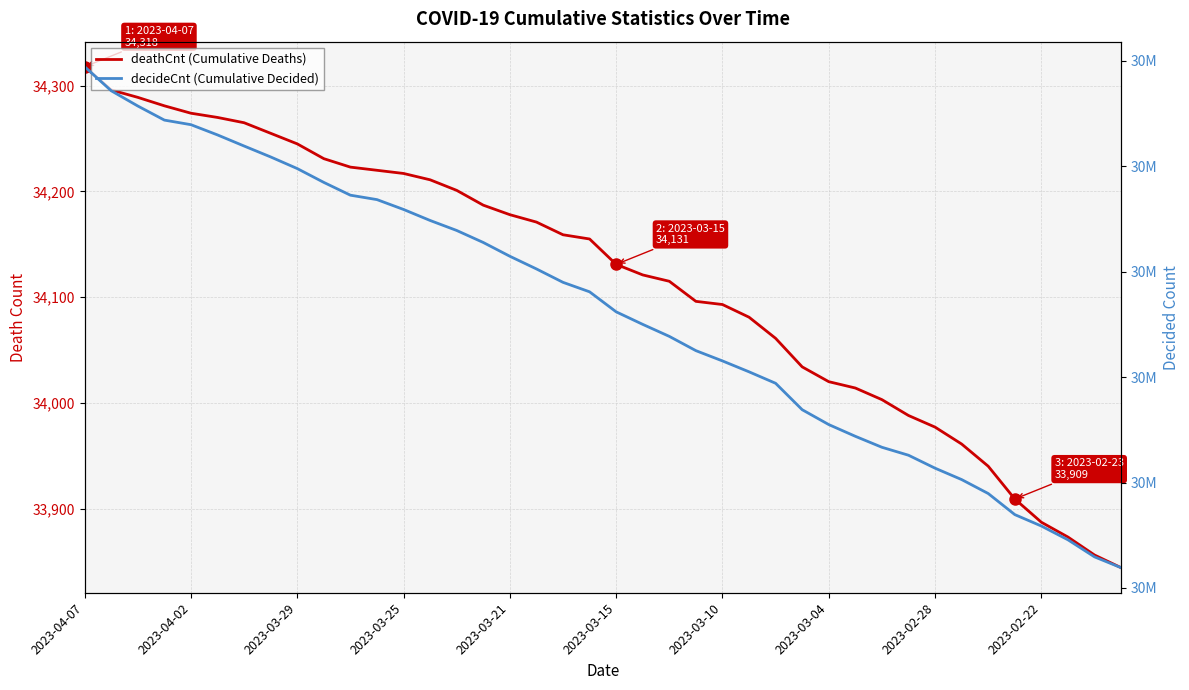

Is this an area chart (filled region under the line)?

No